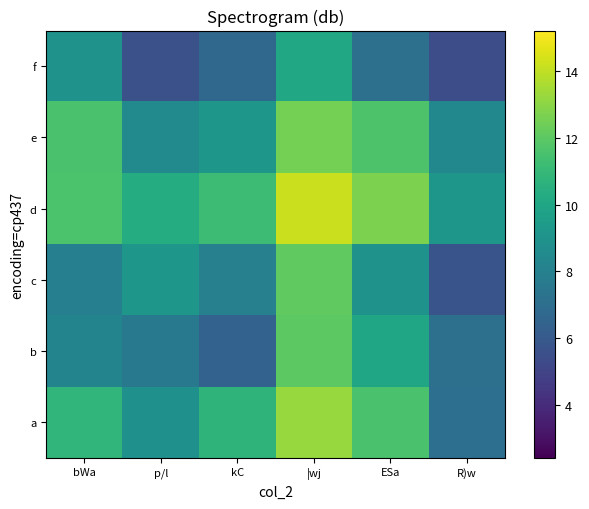

Between kC and bWa, which is larger?

bWa